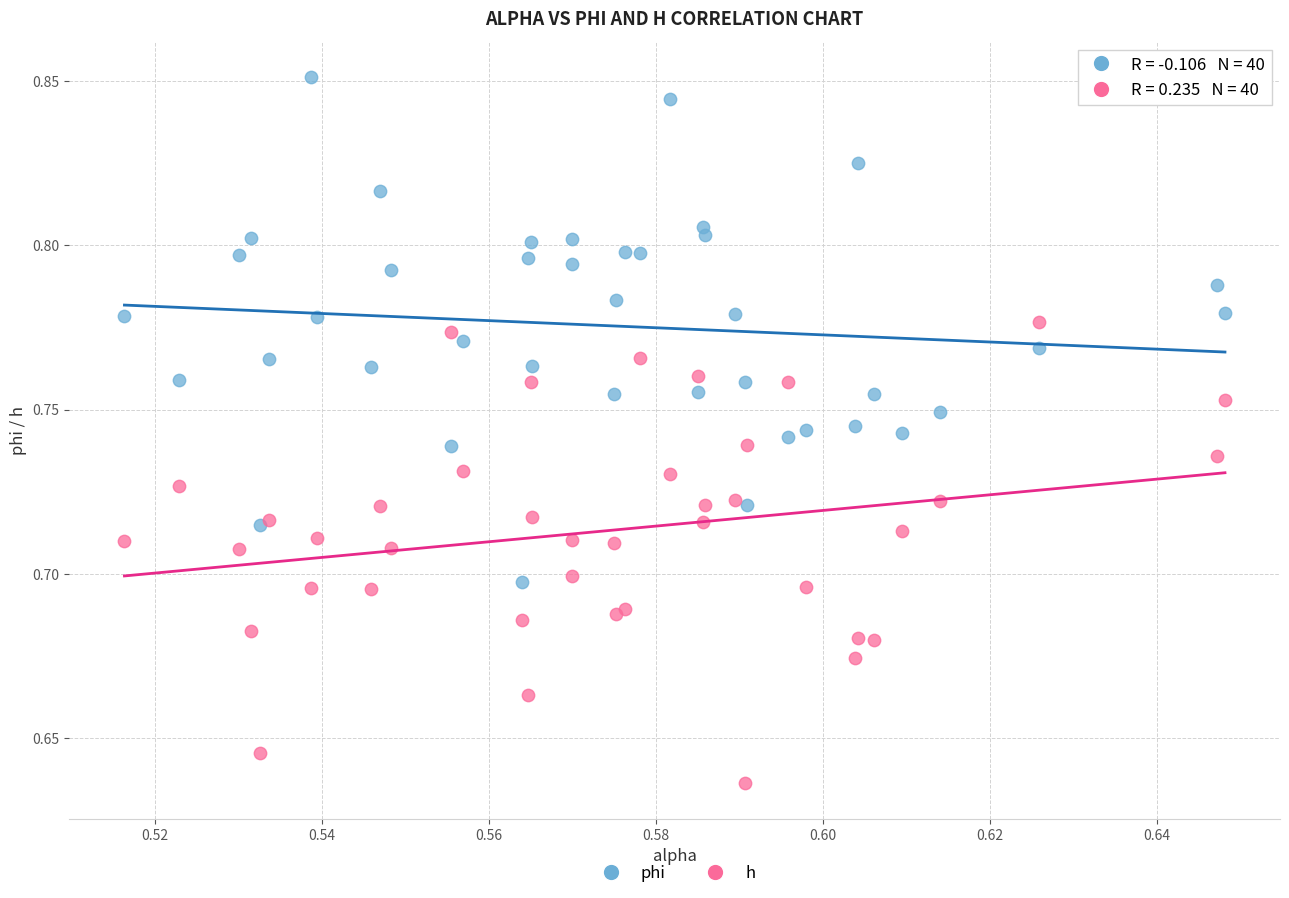

Which series contains the lowest Y value?

h